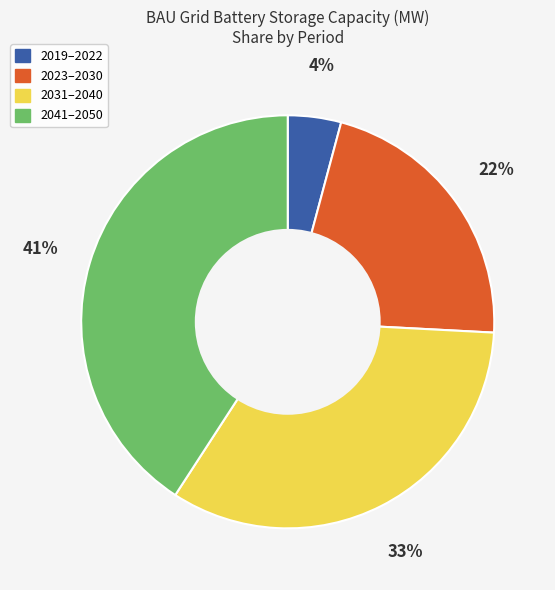

How many slices are in this pie chart?

4